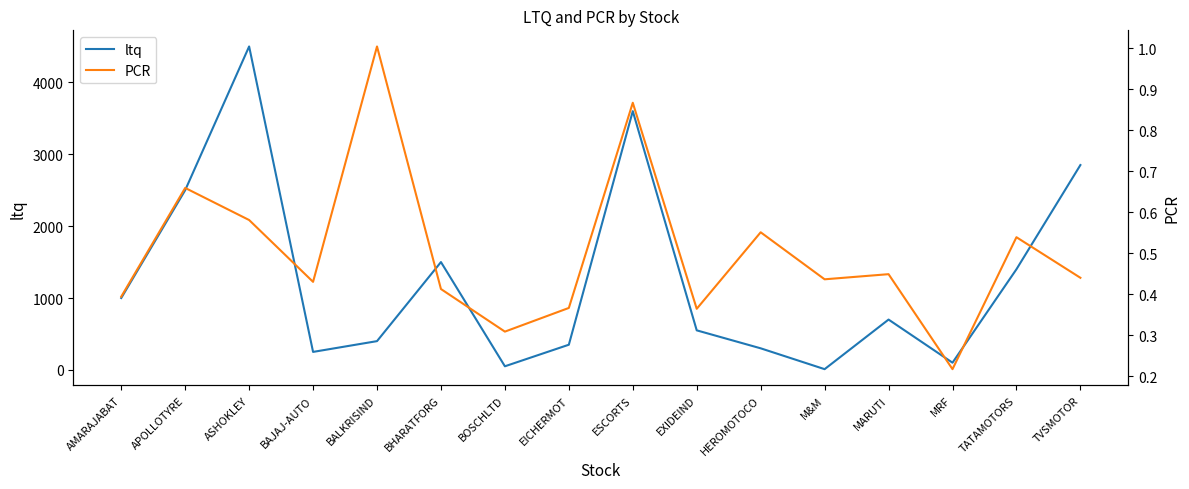

Does the chart display data point markers on the line(s)?

No